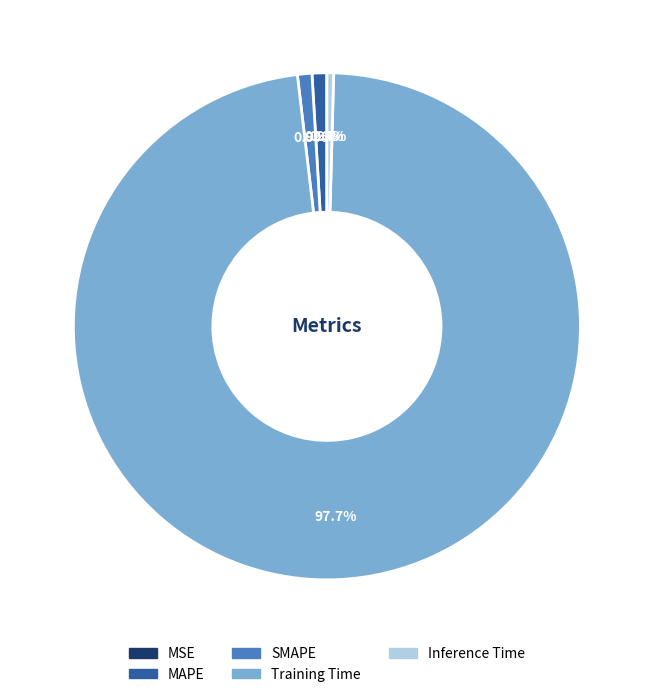

What percentage is NOT represented by SMAPE?

99.1%